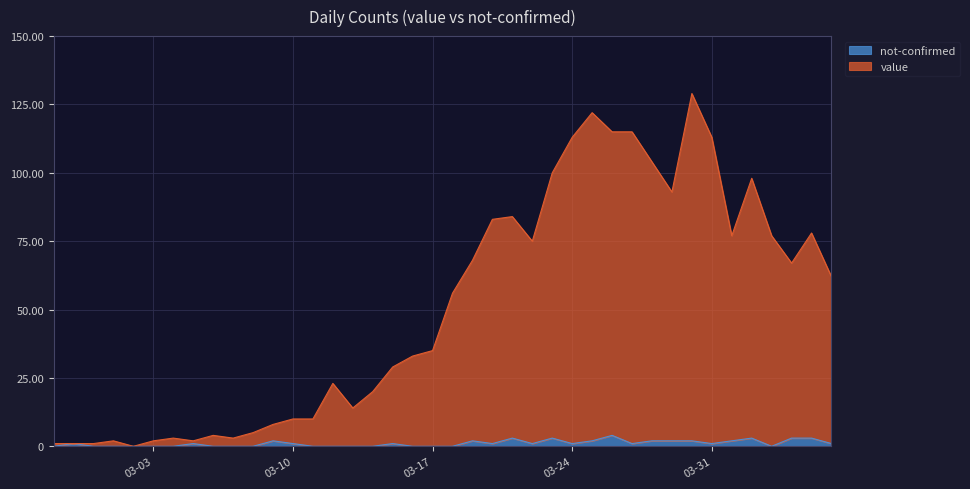

The value of value at 2020-04-02 is 142. True or false?

False